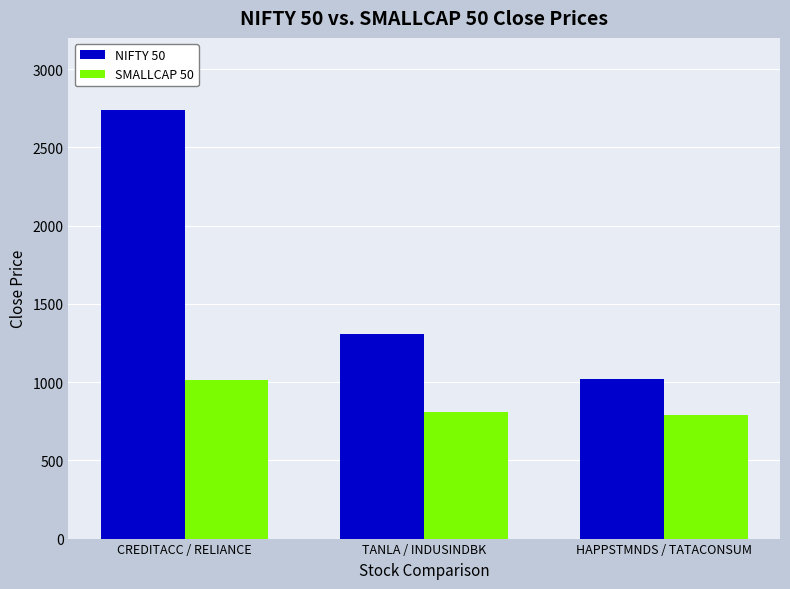

True or false: NIFTY 50 has a value of 2738.4 at CREDITACC / RELIANCE.

True